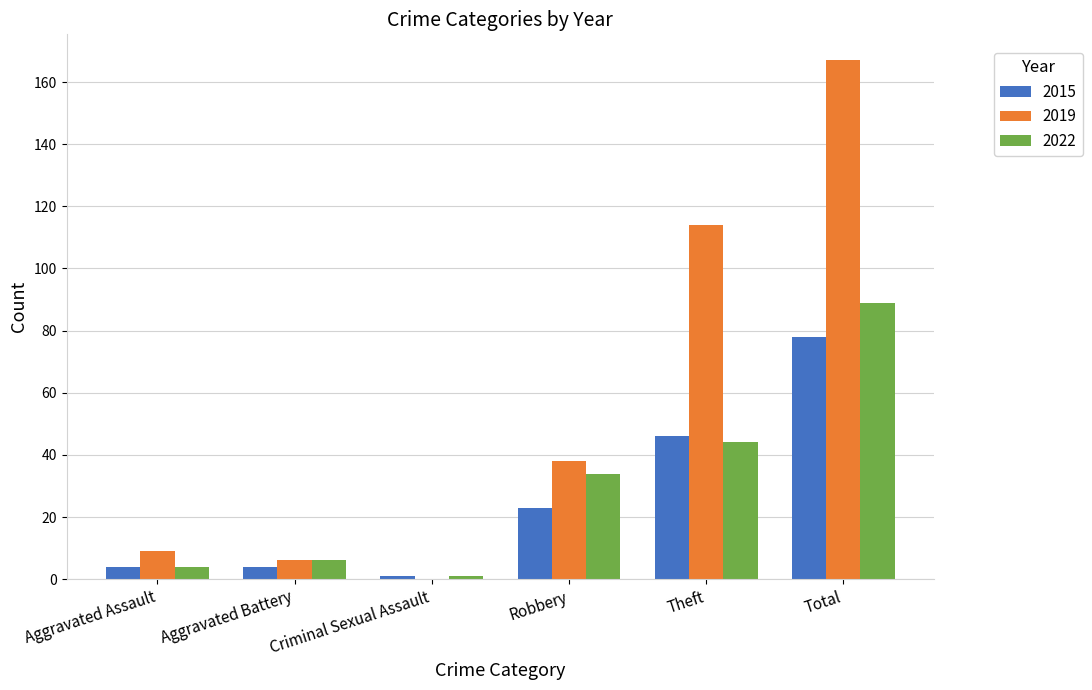

Are the bars horizontal?

No